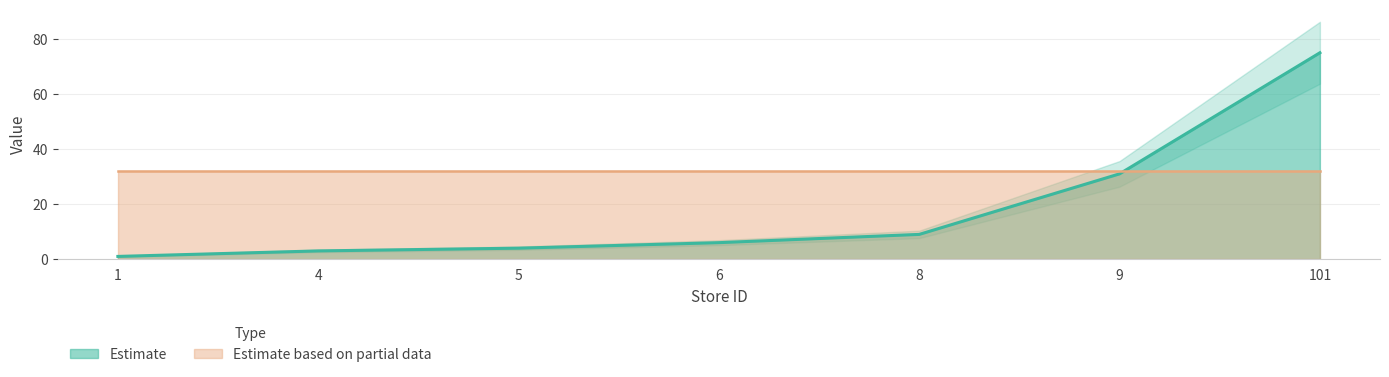

Where do price and store_id first cross each other?

9 and 101